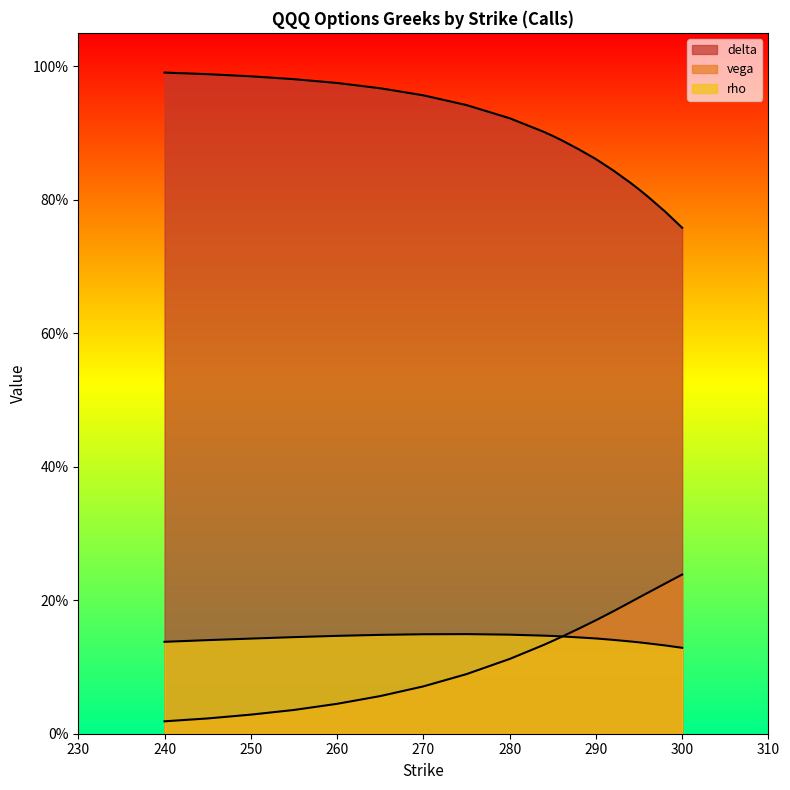

Reading right to left, transcribe all the data shown in this chart.

delta: 300=0.8	298=0.8	296=0.8	295=0.8	294=0.8	292=0.8	290=0.9	288=0.9	286=0.9	285=0.9	284=0.9	280=0.9	275=0.9	270=1.0	265=1.0	260=1.0	255=1.0	250=1.0	245=1.0	240=1.0
vega: 300=0.2	298=0.2	296=0.2	295=0.2	294=0.2	292=0.2	290=0.2	288=0.2	286=0.1	285=0.1	284=0.1	280=0.1	275=0.1	270=0.1	265=0.1	260=0.0	255=0.0	250=0.0	245=0.0	240=0.0
rho: 300=0.1	298=0.1	296=0.1	295=0.1	294=0.1	292=0.1	290=0.1	288=0.1	286=0.1	285=0.1	284=0.1	280=0.1	275=0.1	270=0.1	265=0.1	260=0.1	255=0.1	250=0.1	245=0.1	240=0.1